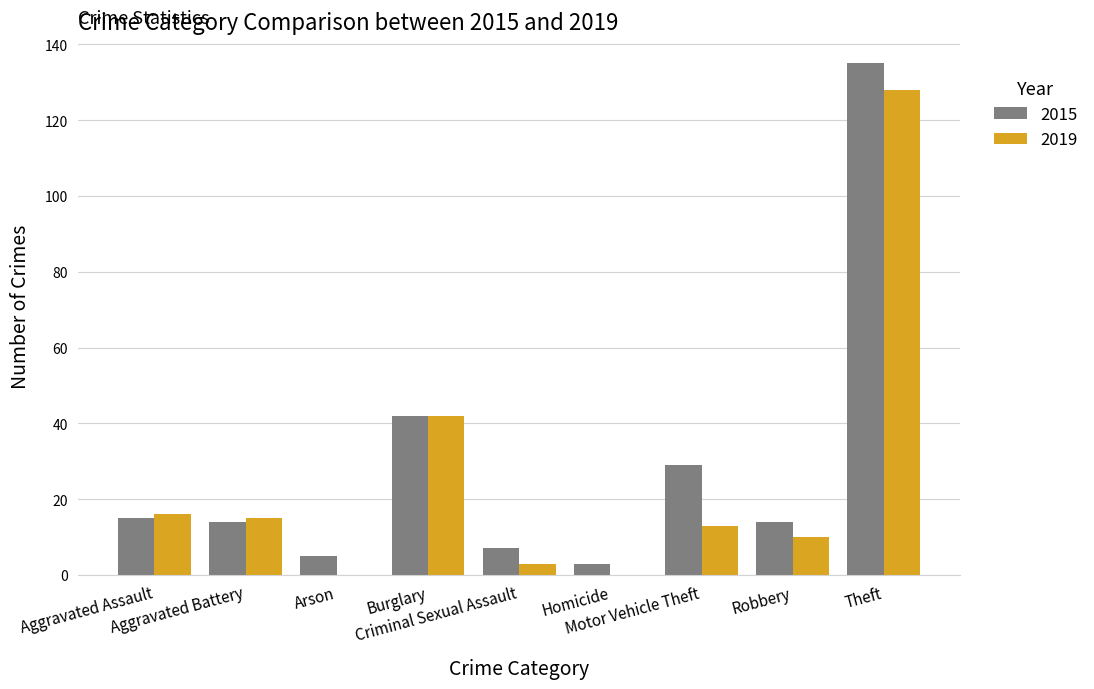

The value of 2015 at Motor Vehicle Theft is 47. True or false?

False